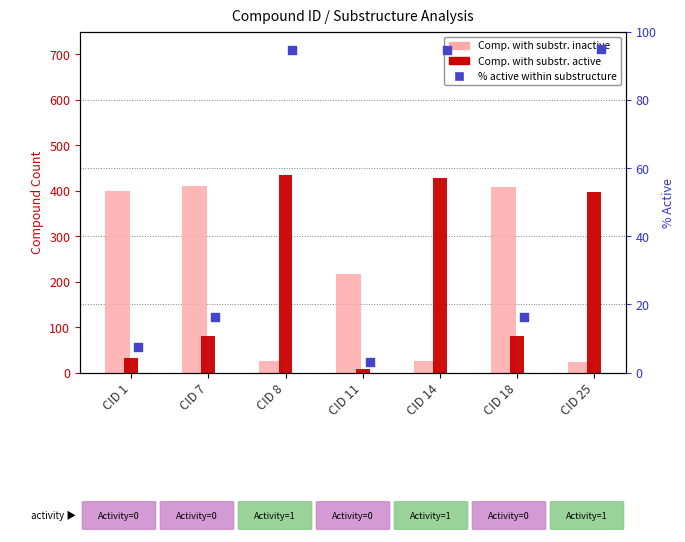

At how many categories does at least one series exceed 344?

6